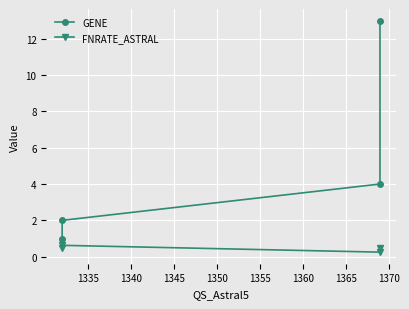

True or false: GENE and FNRATE_ASTRAL intersect in this chart.

False